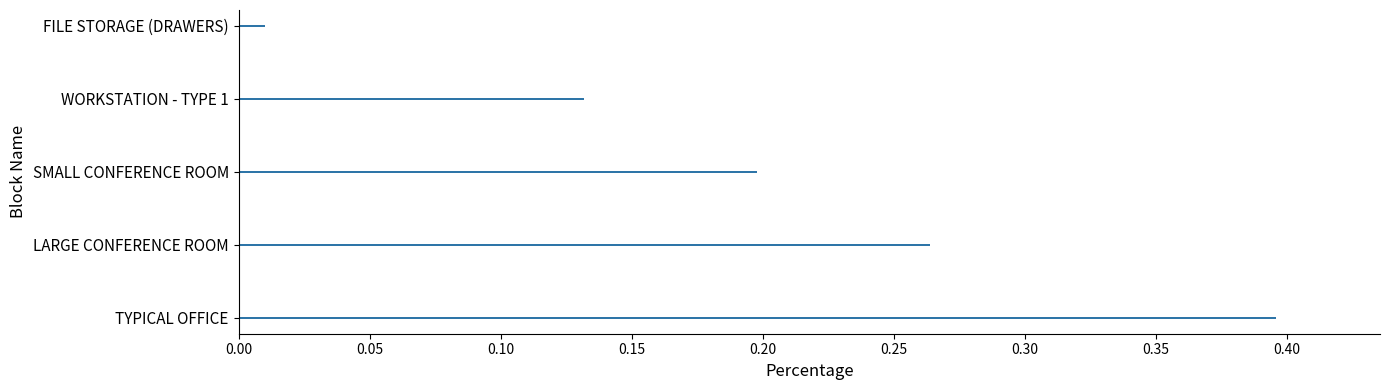

What is the sum of all values?

1.0